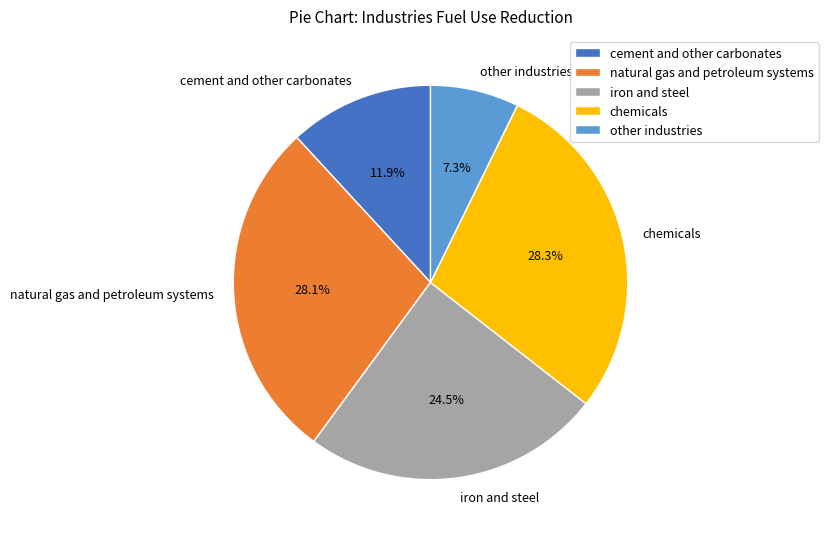

Which slice is the smallest?

other industries